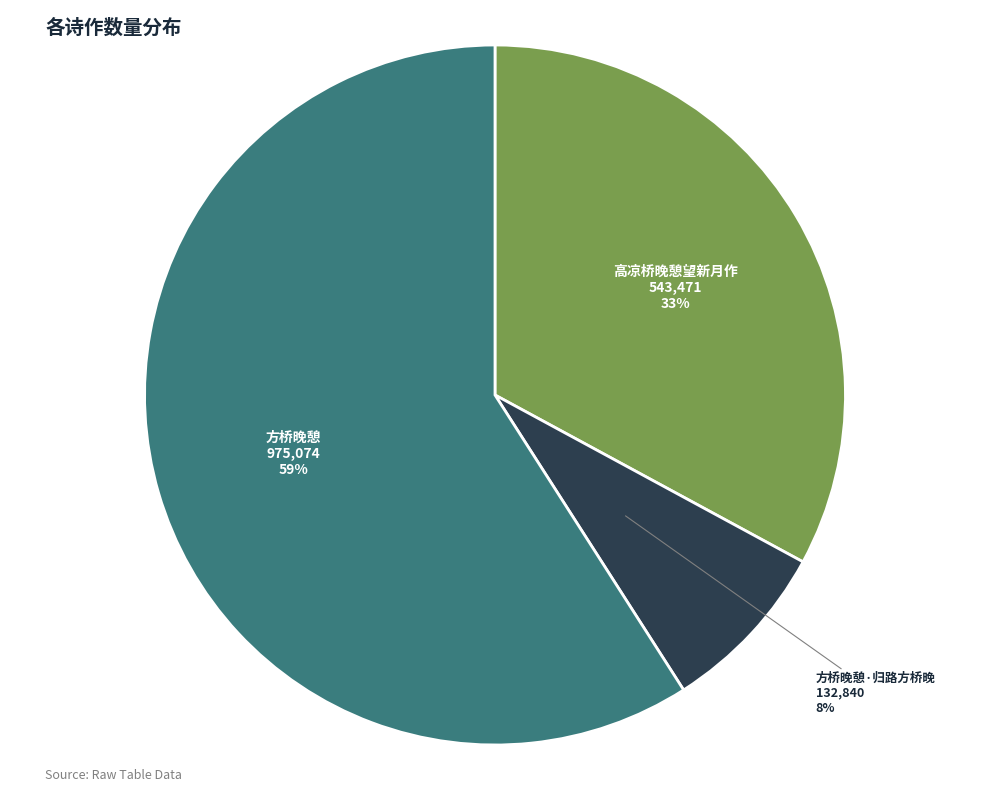

Which category has the smallest portion of the pie?

方桥晚憩·归路方桥晚